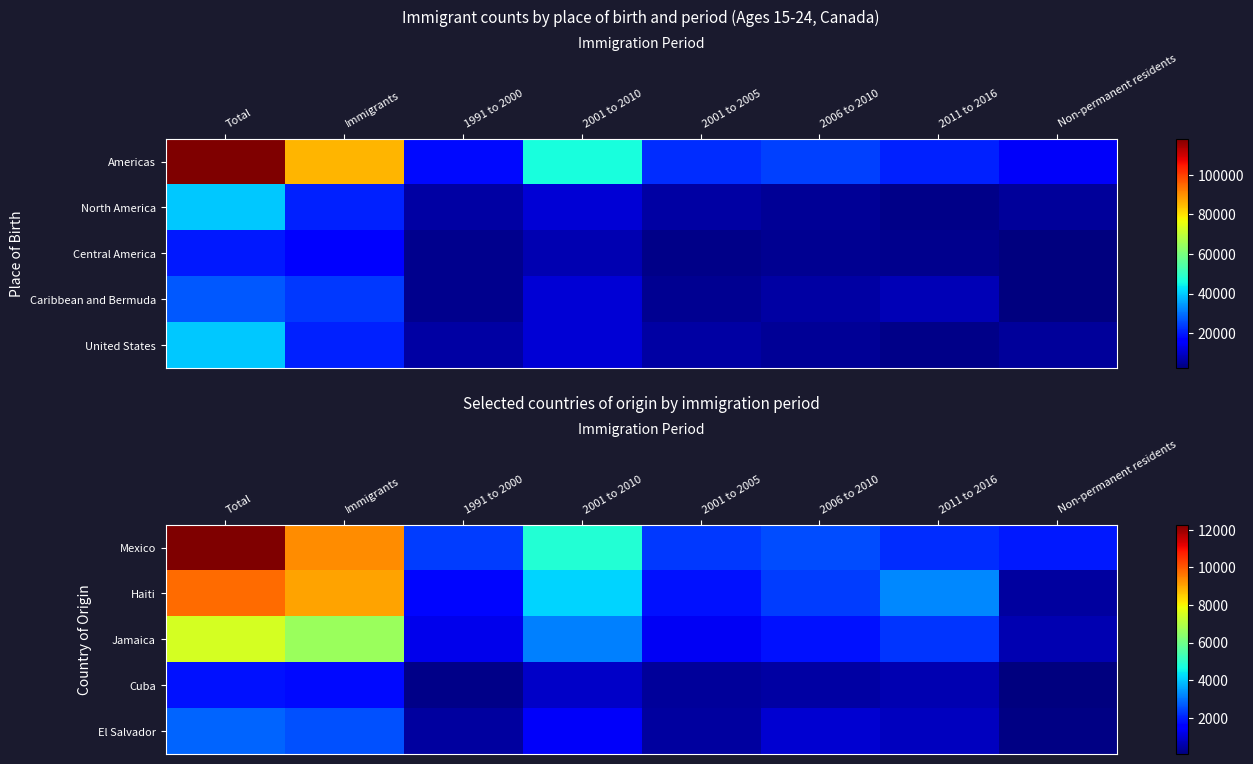

Is the value of Haiti at Immigrants greater than the value of Cuba at 2001 to 2005?

Yes